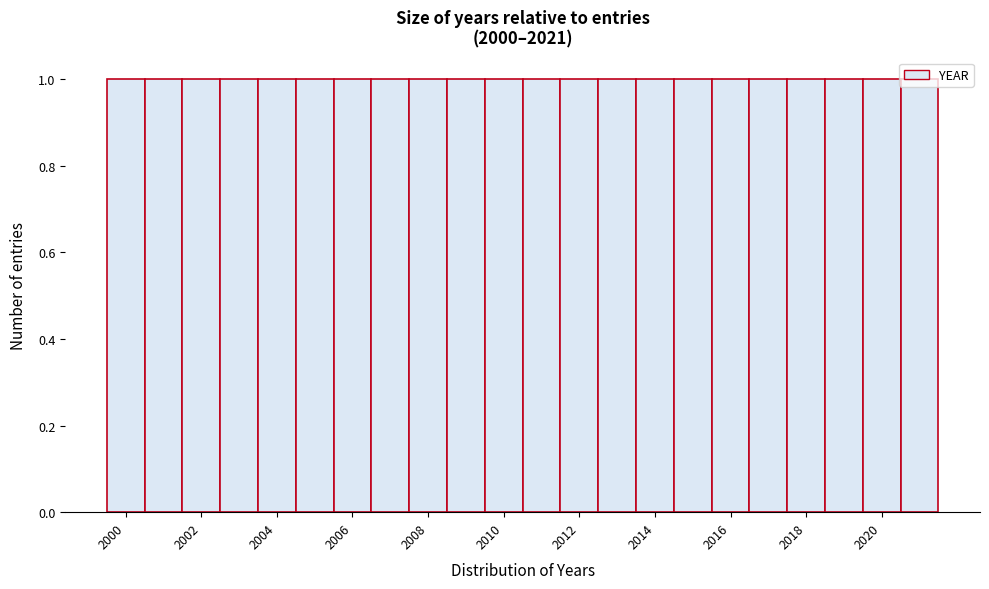

Reading left to right, list every bar in this chart as the range it spans on the x-axis followed by its height. Neither the bar edges nor the heights are printed on the chart, so give them approximately, as read against the axes.

1999.5 to 2000.5: 1
2000.5 to 2001.5: 1
2001.5 to 2002.5: 1
2002.5 to 2003.5: 1
2003.5 to 2004.5: 1
2004.5 to 2005.5: 1
2005.5 to 2006.5: 1
2006.5 to 2007.5: 1
2007.5 to 2008.5: 1
2008.5 to 2009.5: 1
2009.5 to 2010.5: 1
2010.5 to 2011.5: 1
2011.5 to 2012.5: 1
2012.5 to 2013.5: 1
2013.5 to 2014.5: 1
2014.5 to 2015.5: 1
2015.5 to 2016.5: 1
2016.5 to 2017.5: 1
2017.5 to 2018.5: 1
2018.5 to 2019.5: 1
2019.5 to 2020.5: 1
2020.5 to 2021.5: 1